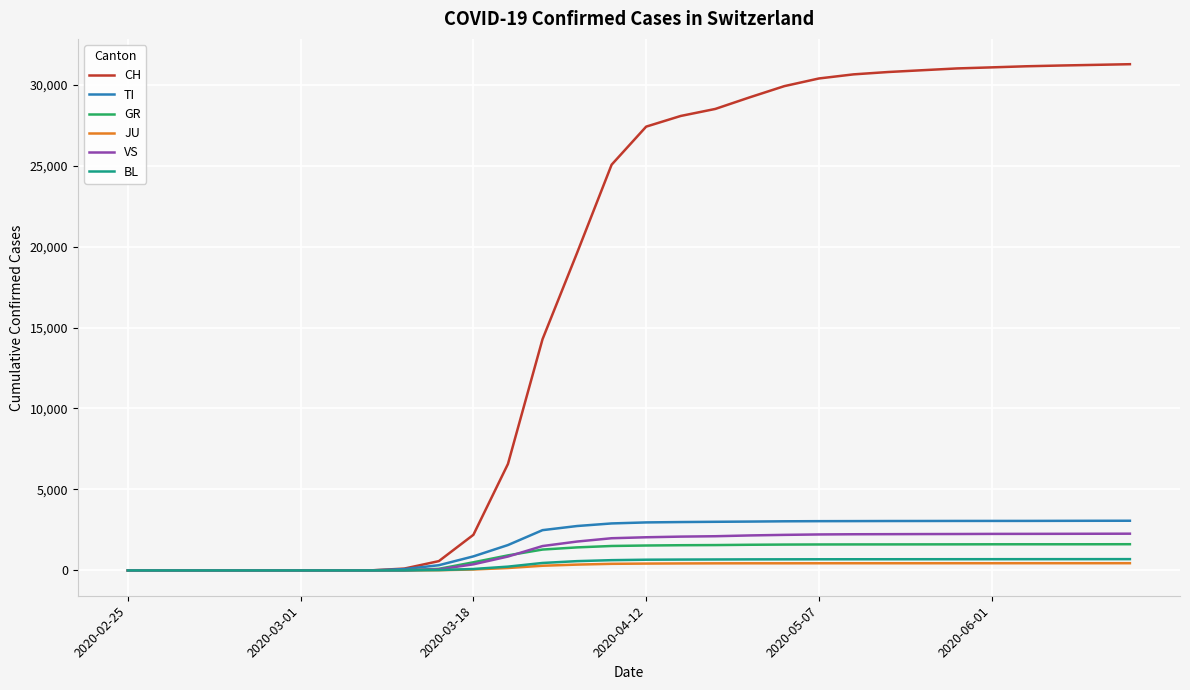

Which series has the widest spread of values?

CH